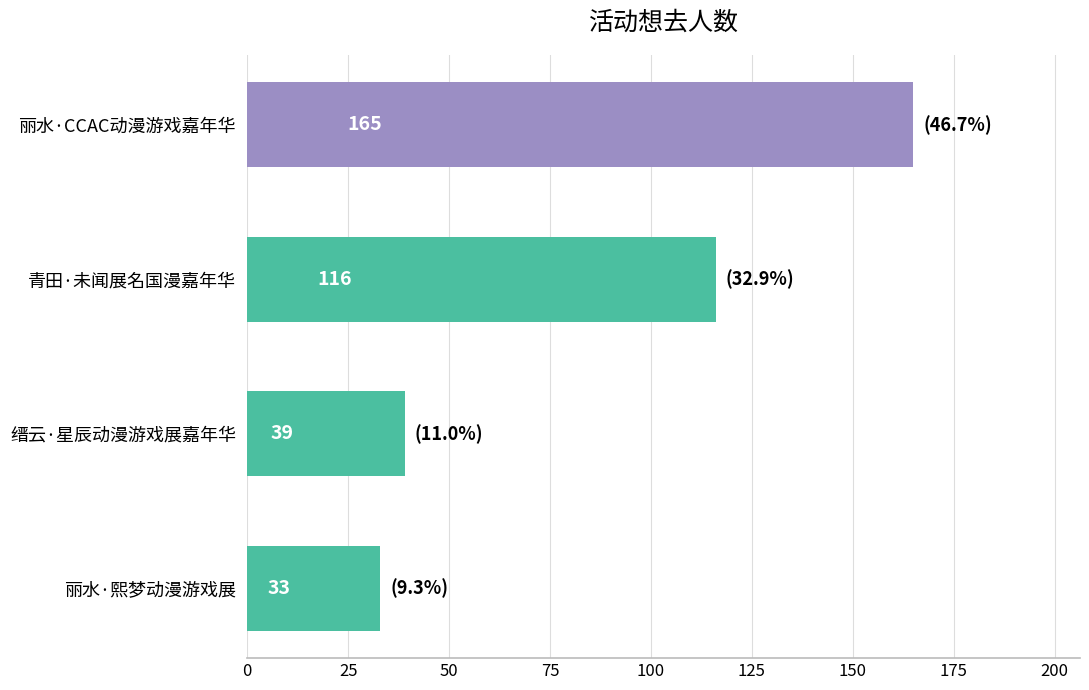

Approximately how many times larger is the value at 青田·未闻展名国漫嘉年华 compared to 丽水·熙梦动漫游戏展?

3.5